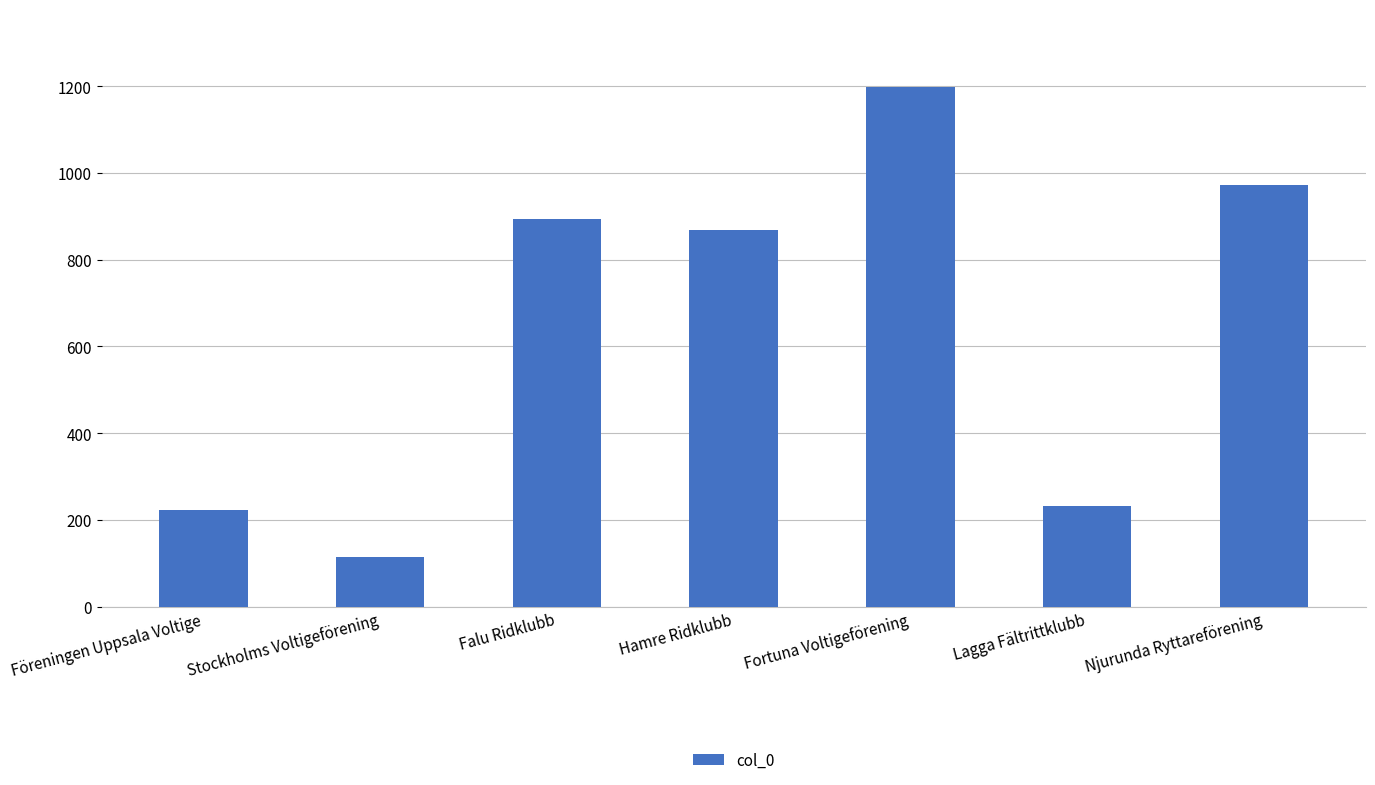

What value does the data have at Stockholms Voltigeförening, to the nearest 10?

110